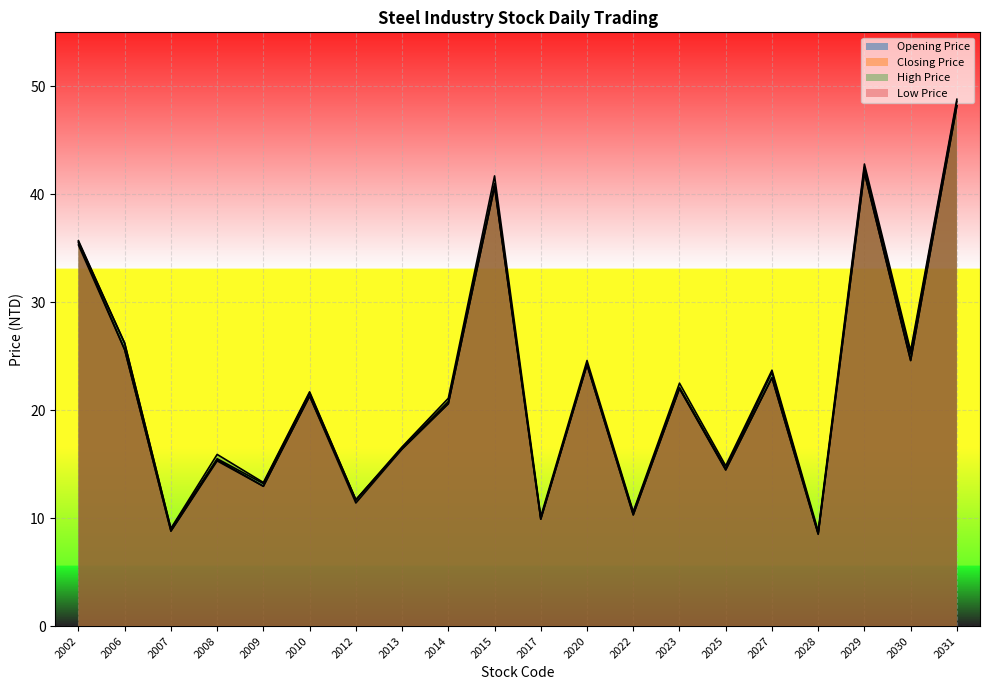

Is the value of Low Price at 2009 greater than the value of Closing Price at 2015?

No